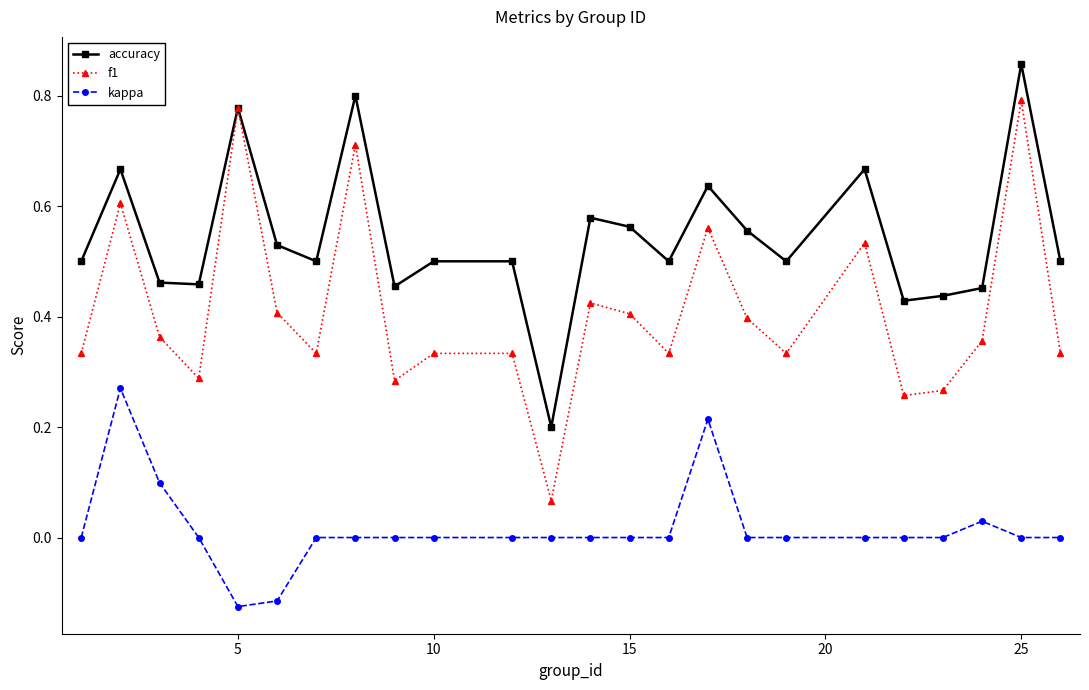

Which series has the largest range (max minus min)?

f1